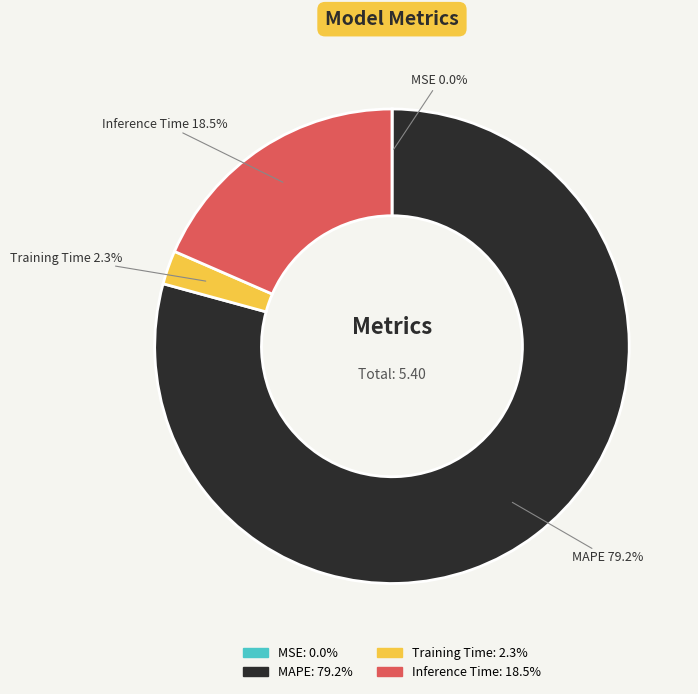

Is there any slice that represents more than half of the pie?

Yes